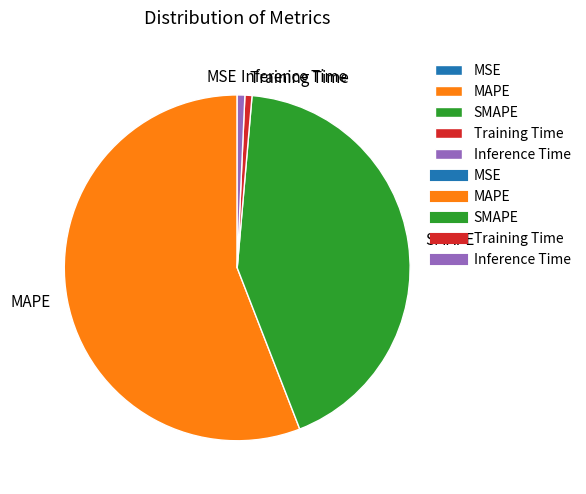

The Inference Time slice represents 1% of the pie. True or false?

True